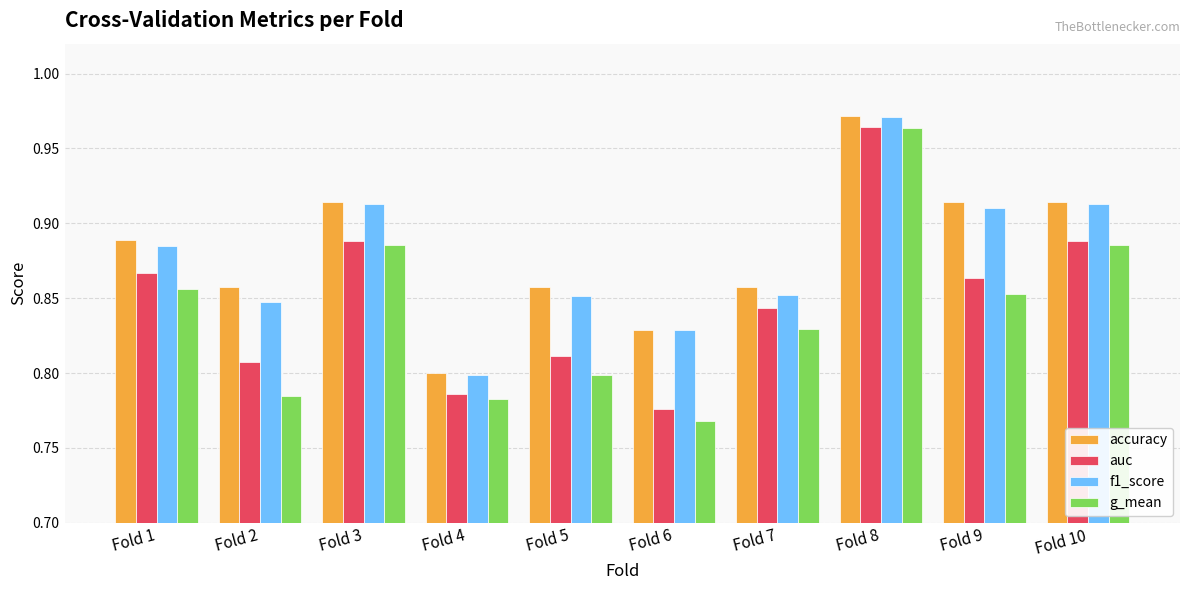

Which category has the lowest value across all series?

Fold 6